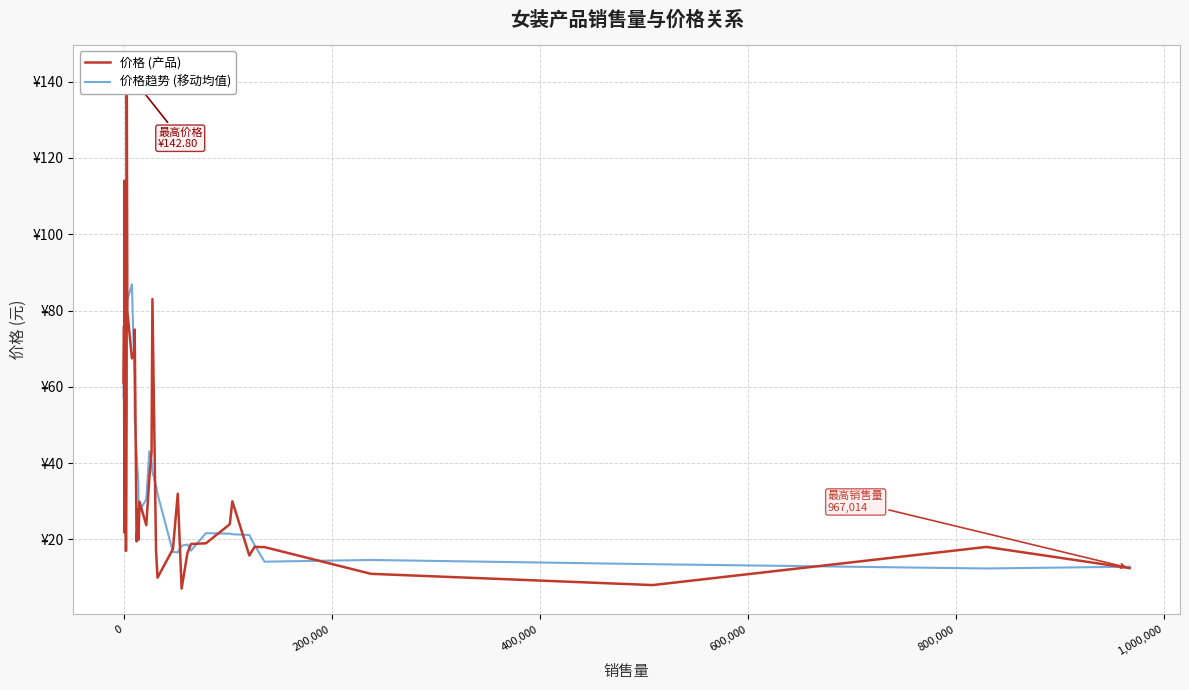

What is the average value of the 价格 (产品) series?

38.4